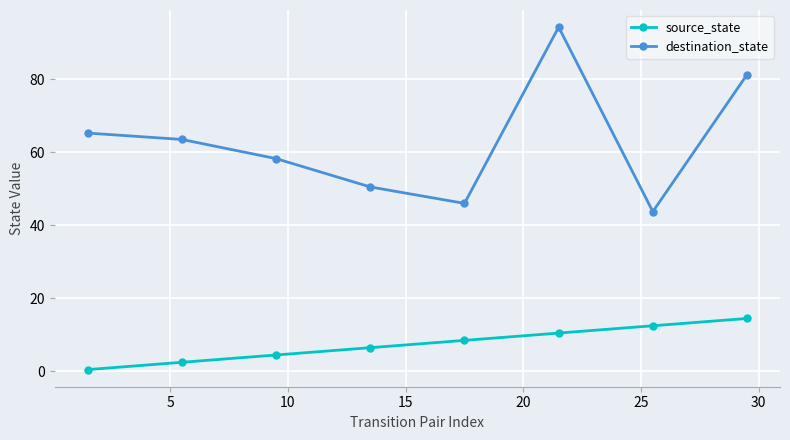

What is the difference between the second highest and minimum values in the destination_state series?

37.5